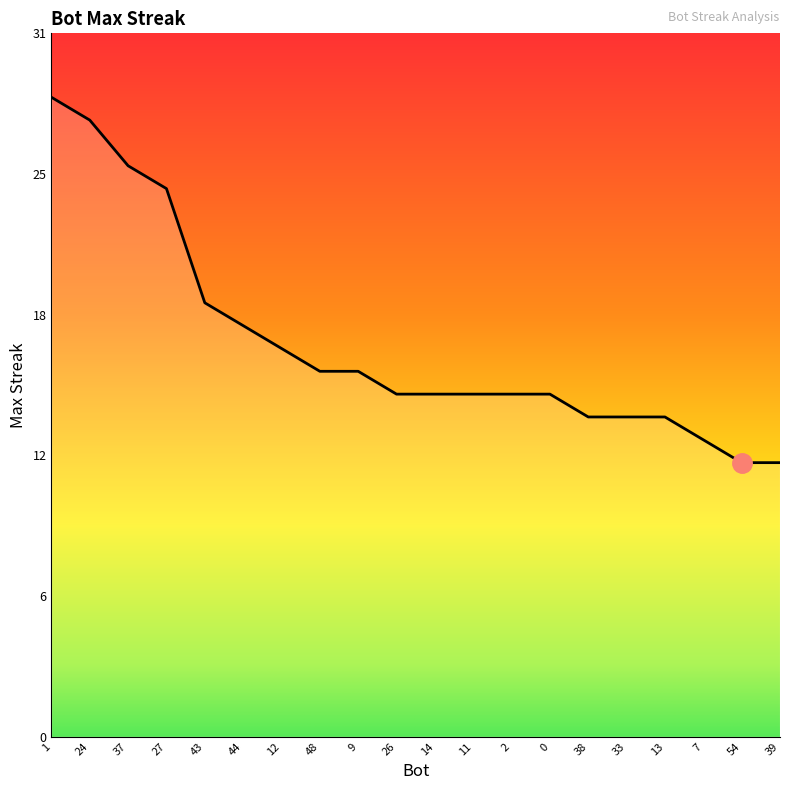

Is this an area chart (filled region under the line)?

Yes